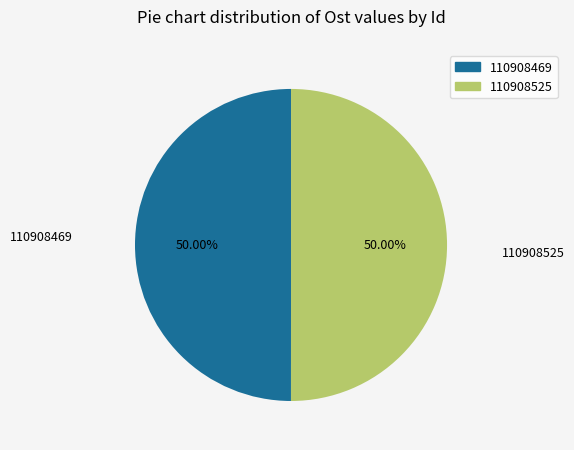

How many slices are in this pie chart?

2